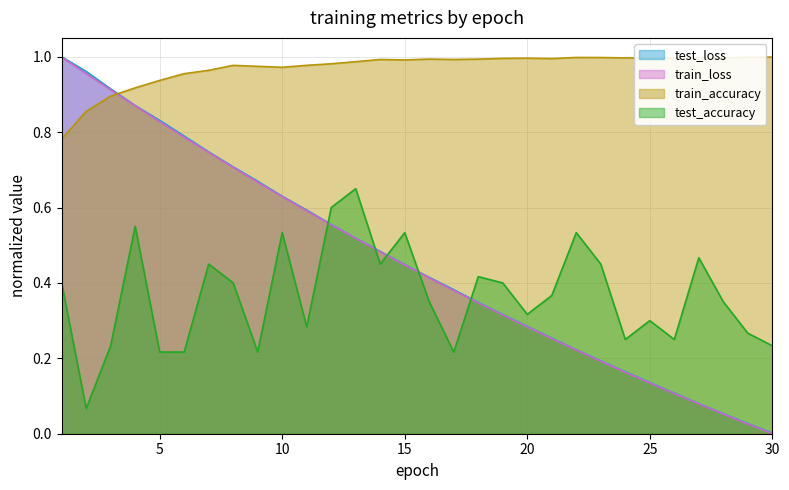

Which series ends up on top after the final intersection of test_loss and test_accuracy?

test_accuracy